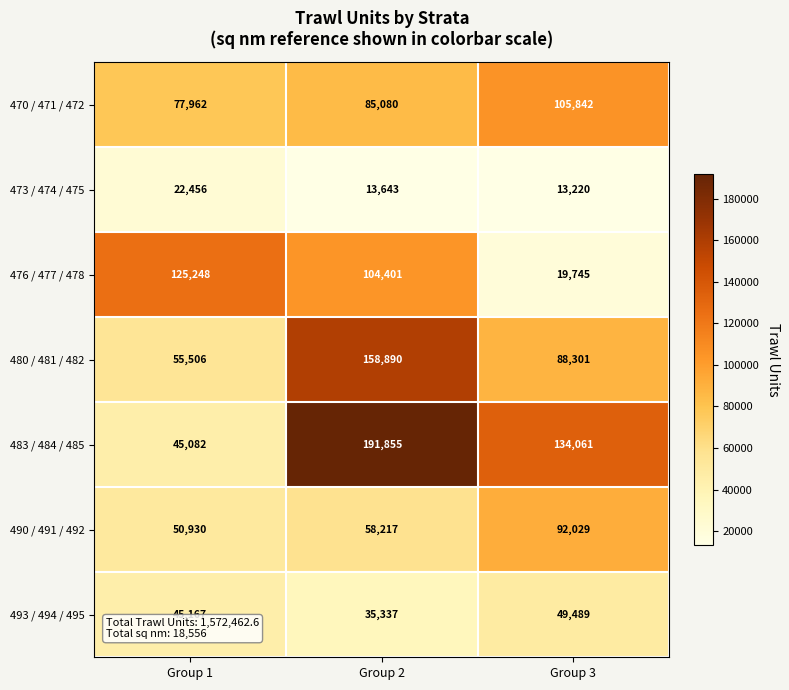

Rank the series at Group 2 from lowest to highest value.

473 / 474 / 475, 493 / 494 / 495, 490 / 491 / 492, 470 / 471 / 472, 476 / 477 / 478, 480 / 481 / 482, 483 / 484 / 485